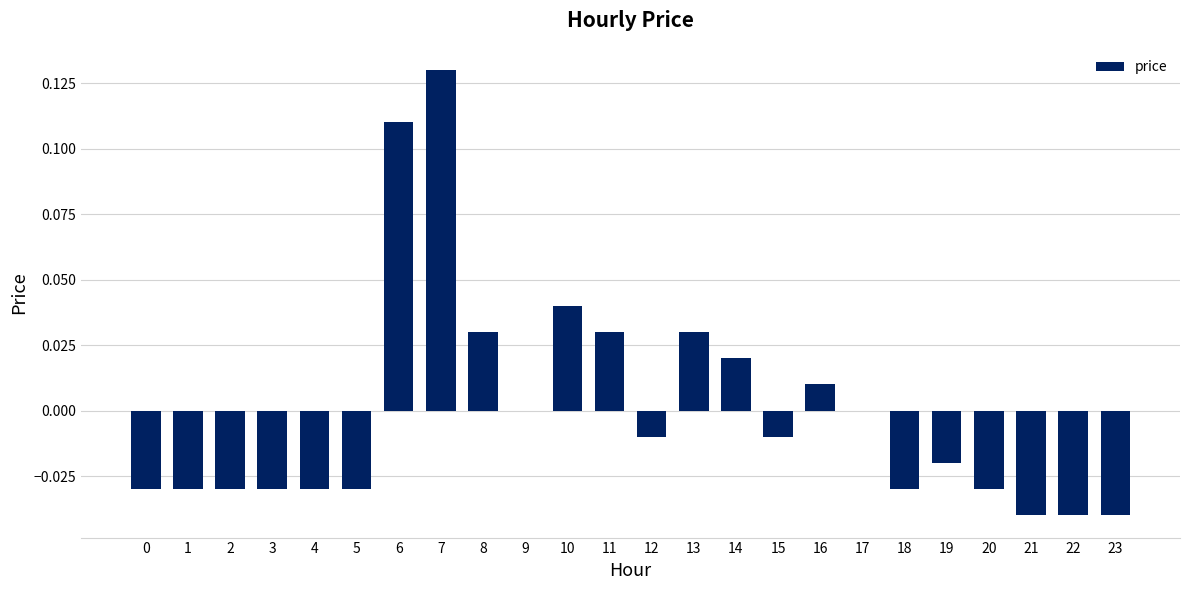

The value at 17 is -0.1. True or false?

False